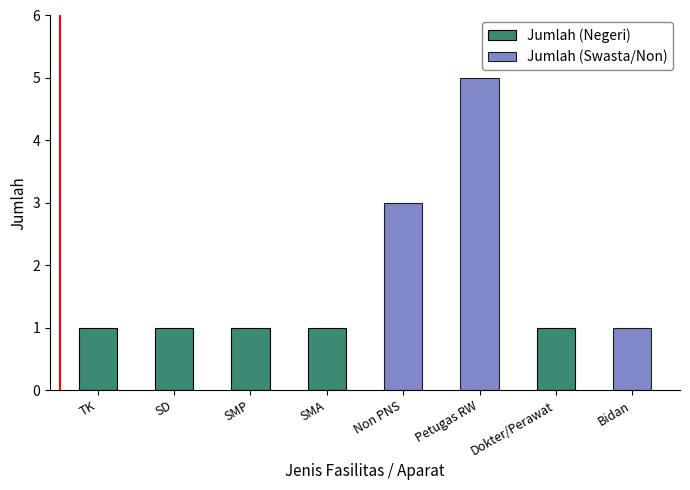

Is it true that Jumlah (Negeri) equals -1 at Non PNS?

False